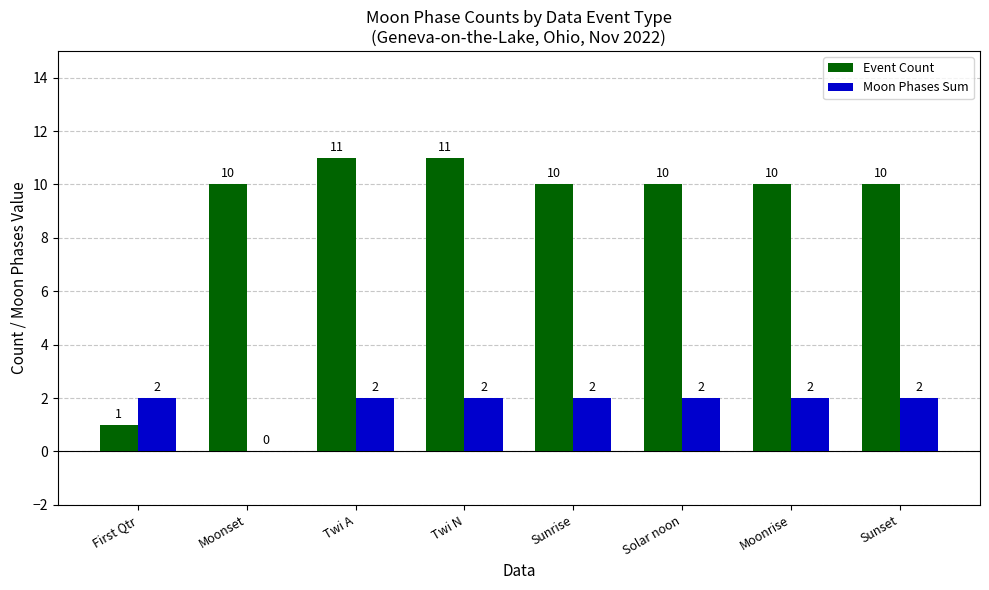

What is the spread (max minus min) of values at Twi N?

9